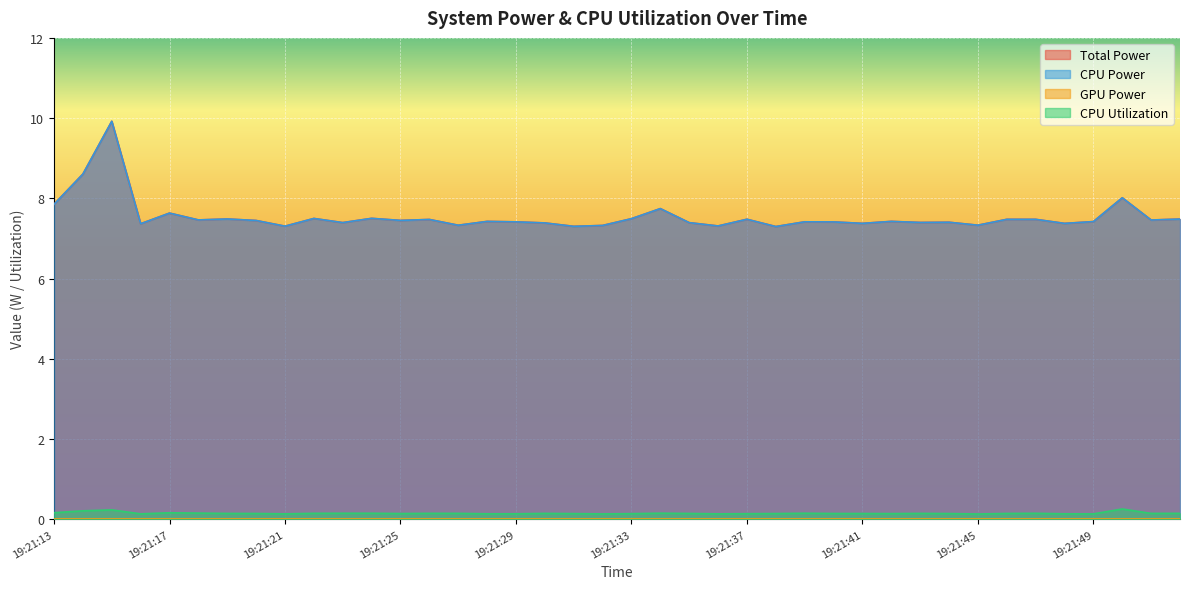

True or false: CPU Power and Total Power intersect in this chart.

False